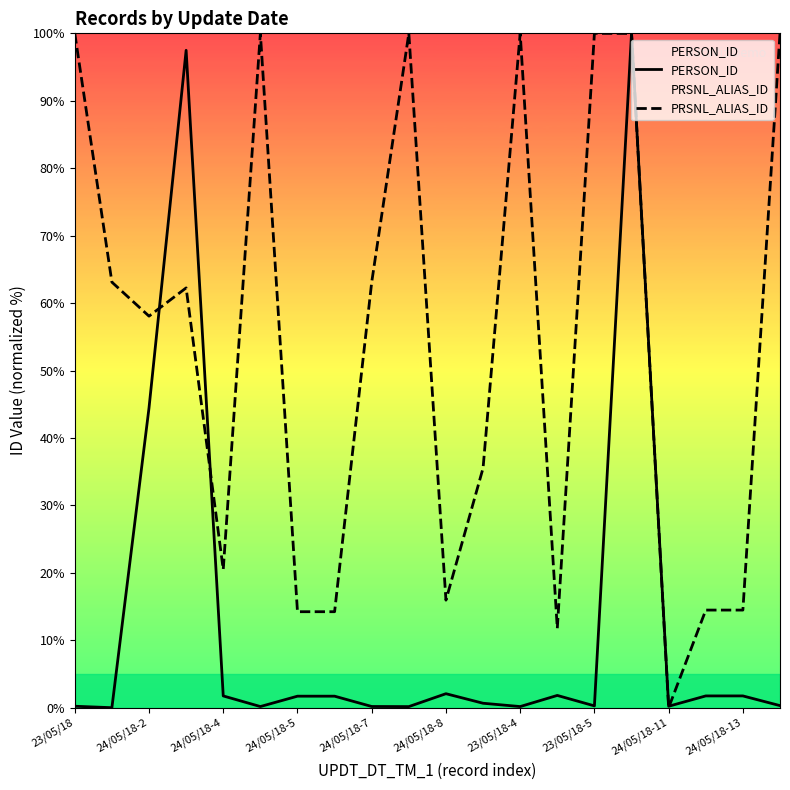

What are all the series names shown in the legend?

PERSON_ID, PRSNL_ALIAS_ID